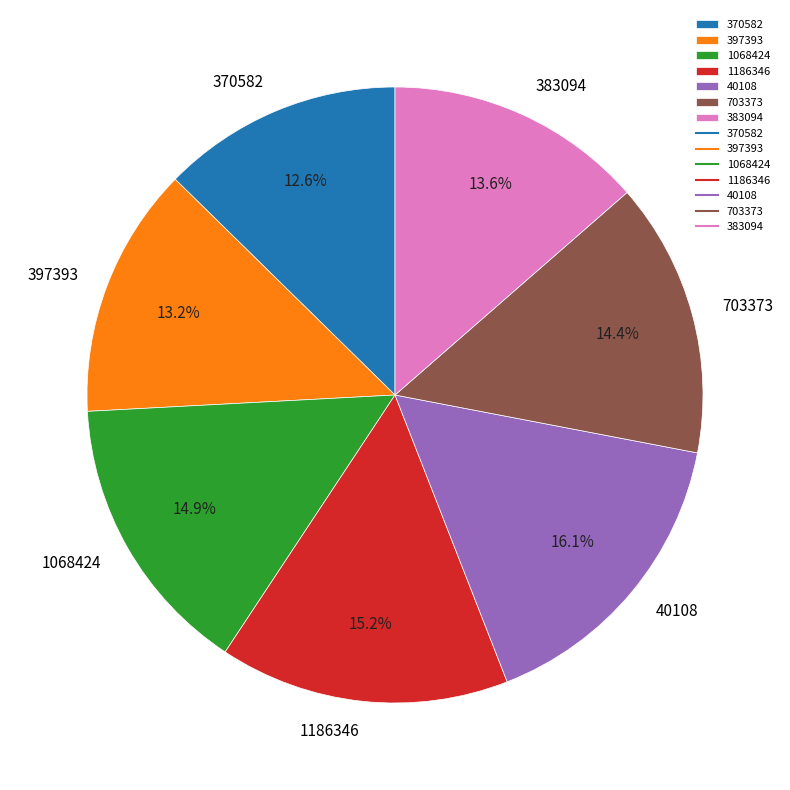

True or false: 1186346 accounts for 24% of the total.

False